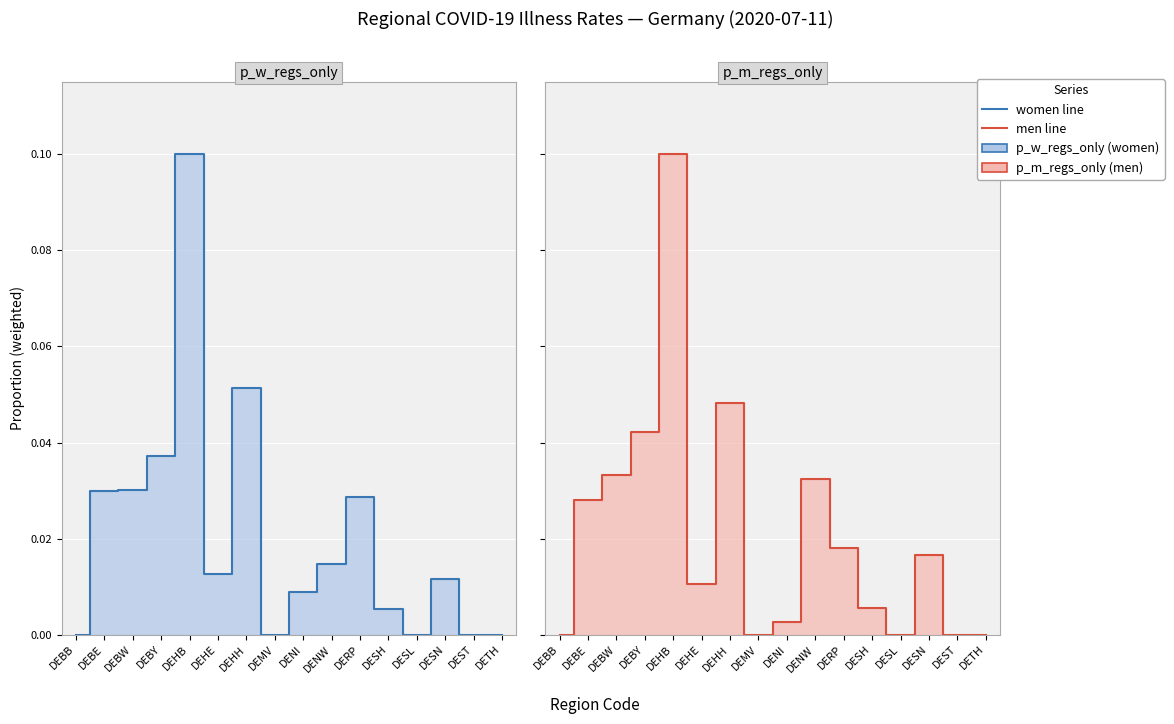

Which has a higher value, DETH or DENI?

DENI